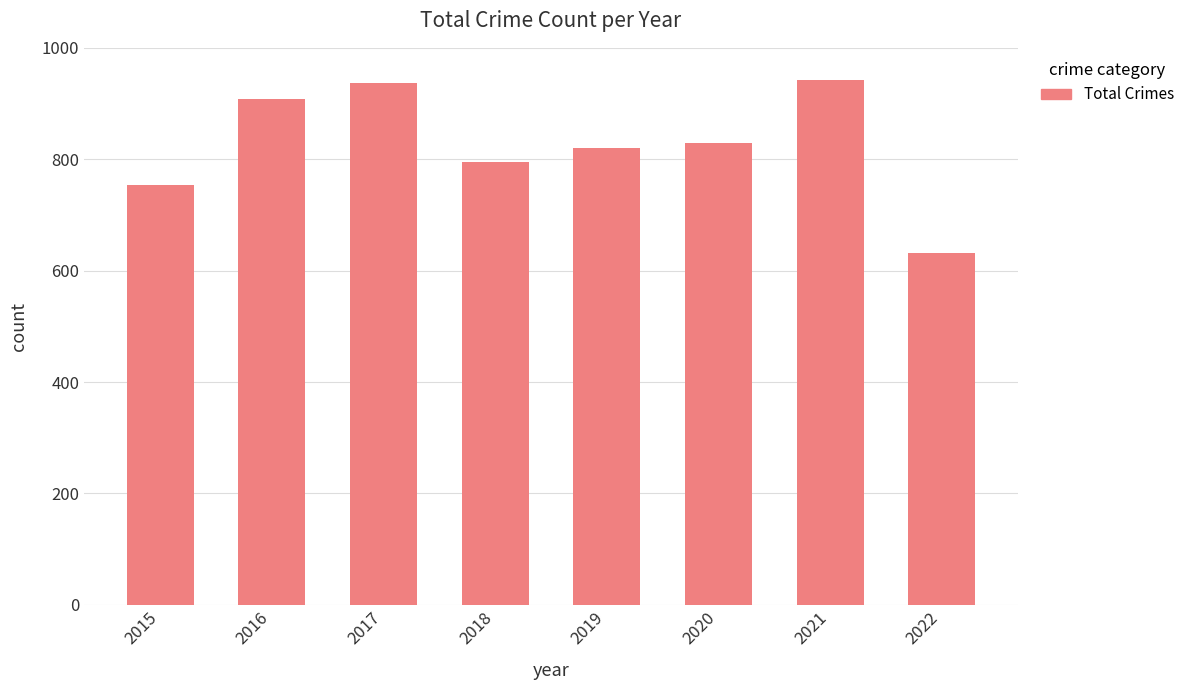

Are the bars horizontal?

No